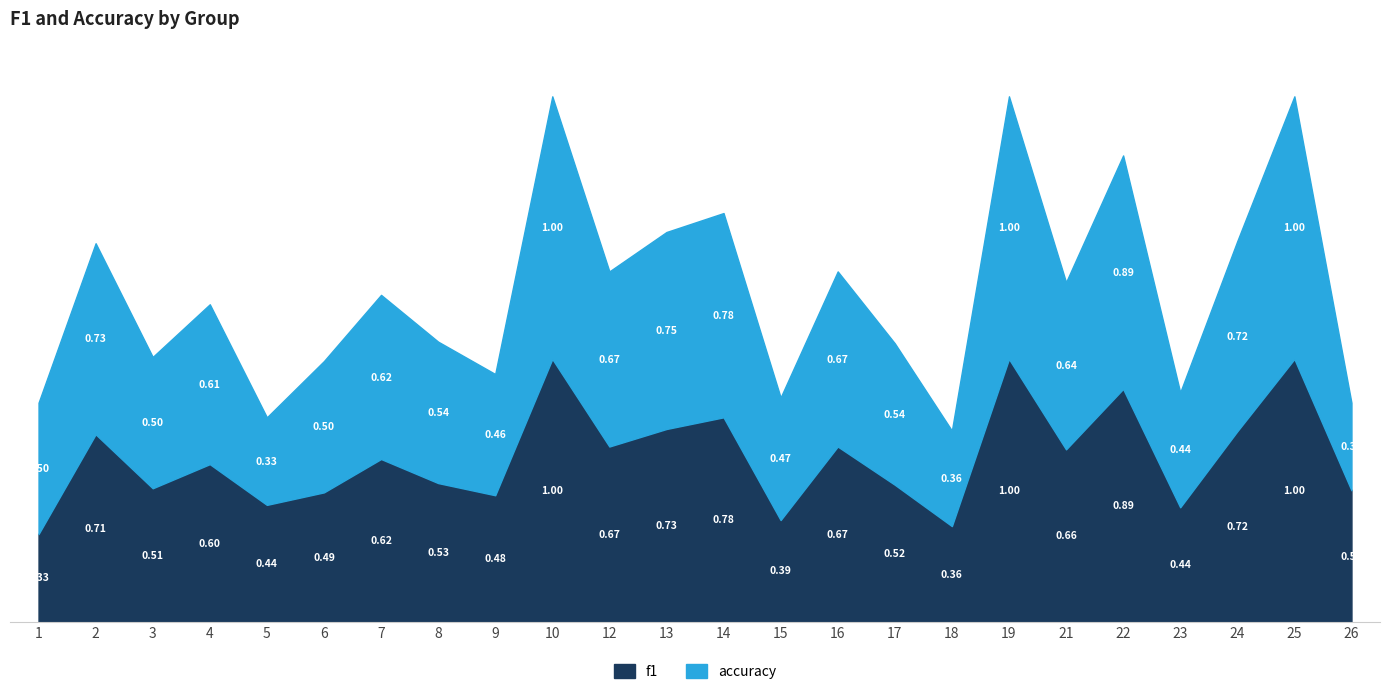

The value of f1 at 9 is 0.5. True or false?

True